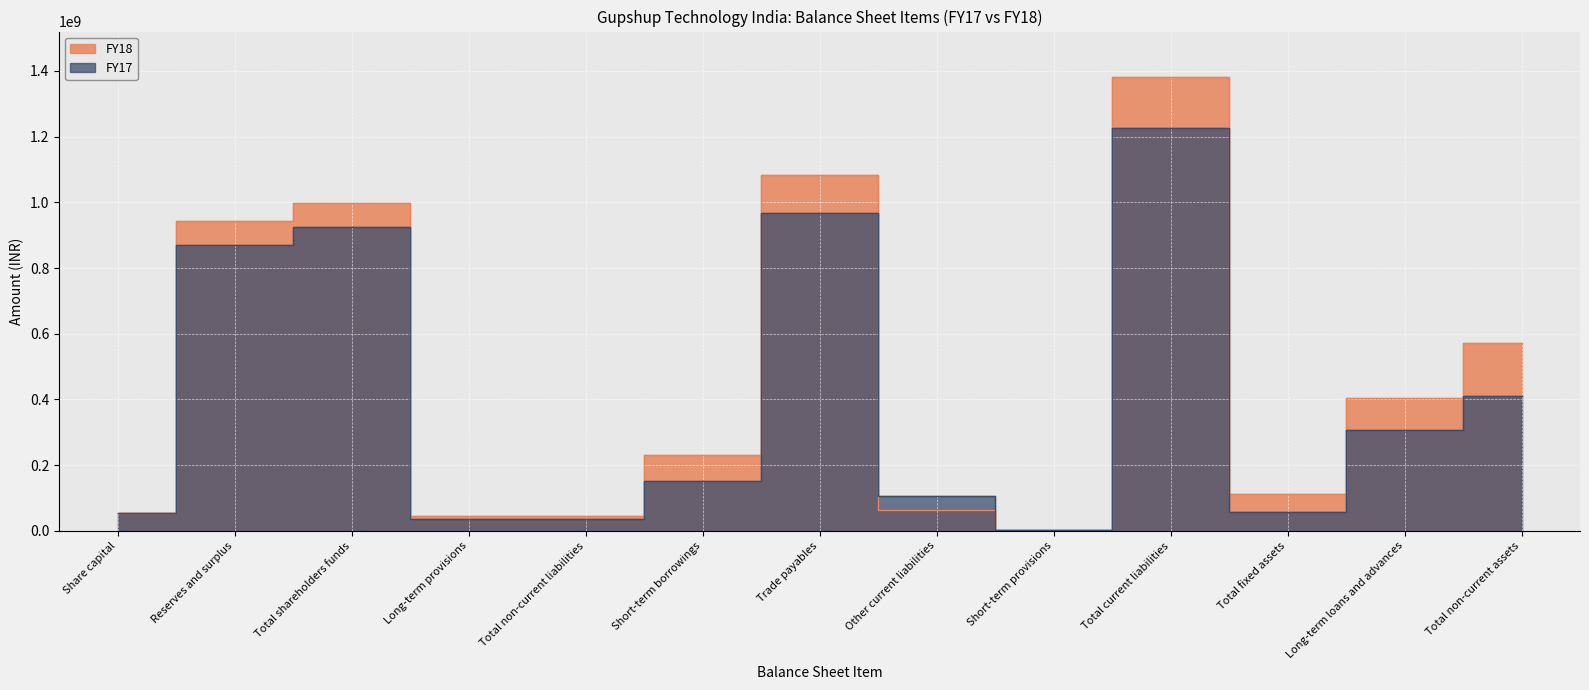

Which series changed the most between Other current liabilities and Total fixed assets?

FY17